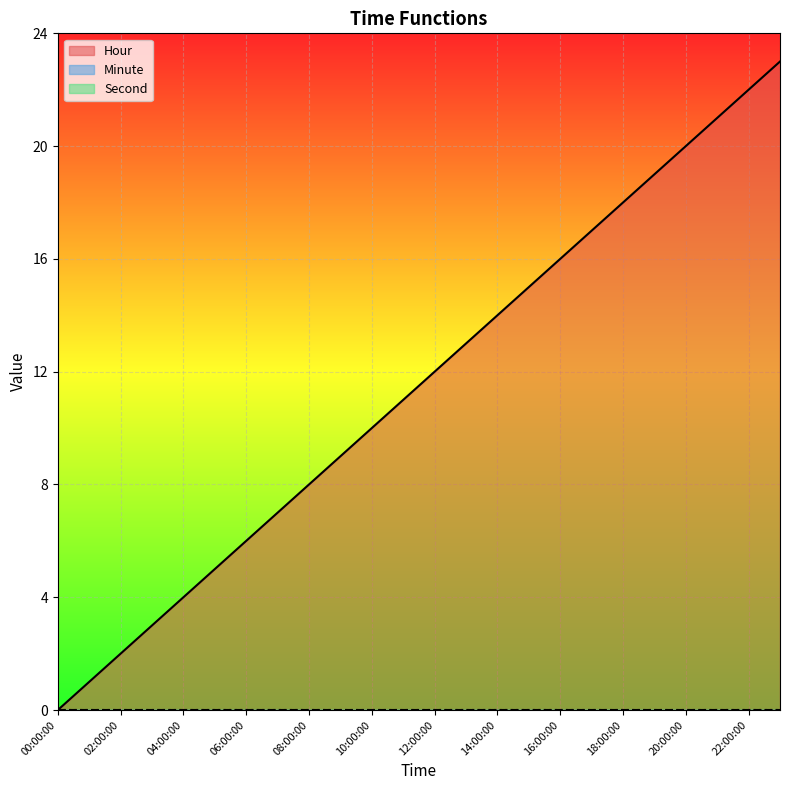

What are all the series names shown in the legend?

Hour, Minute, Second